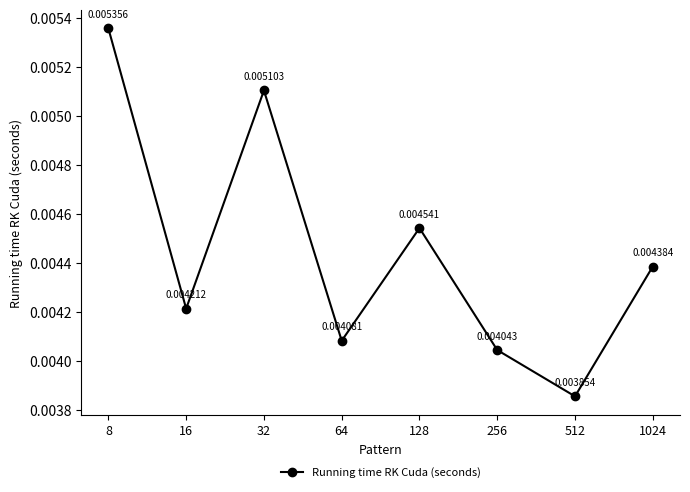

List the labels in order of value, smallest first.

512, 256, 64, 16, 1024, 128, 32, 8